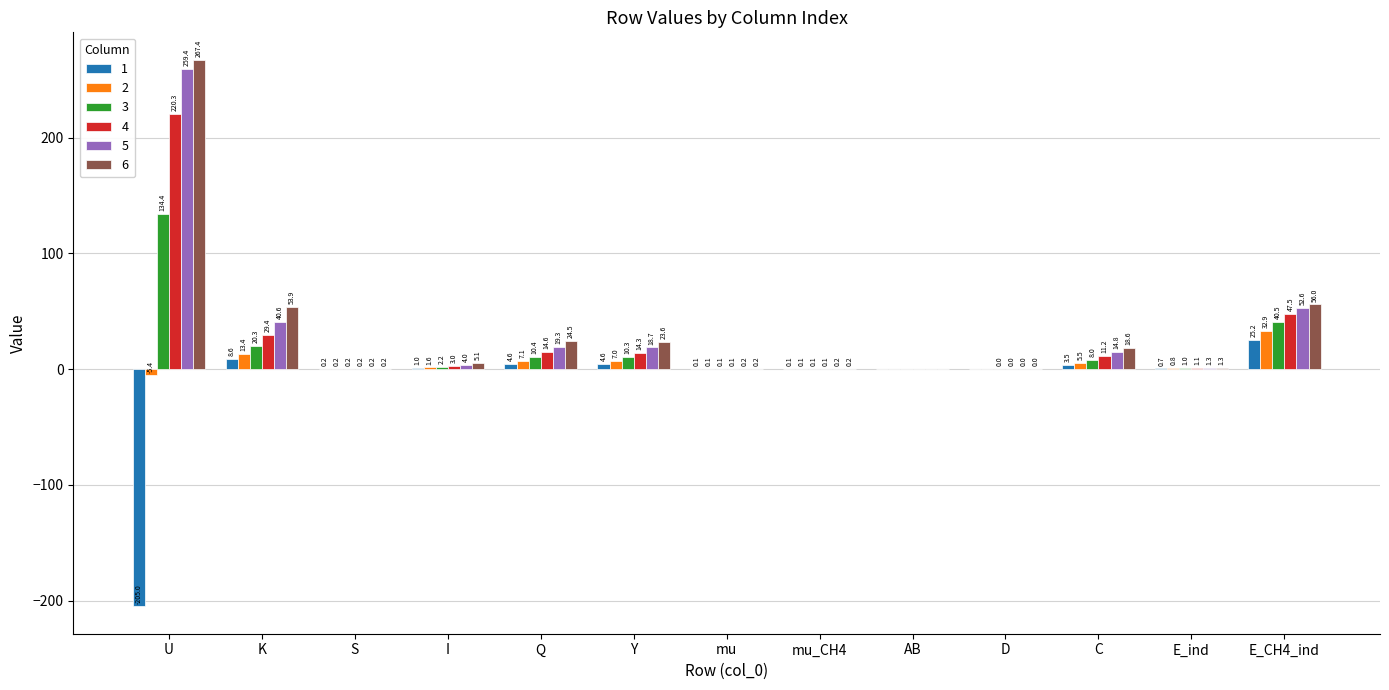

True or false: 5 has a value of 40.6 at K.

True